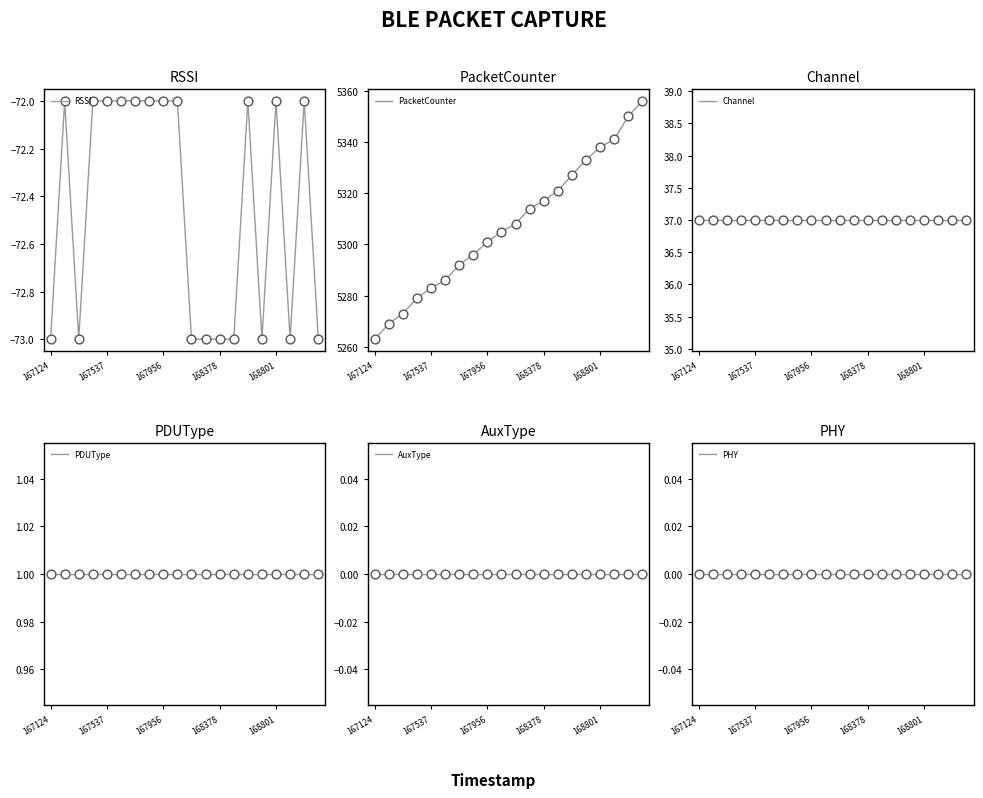

Which series has the widest spread of Y values?

PacketCounter